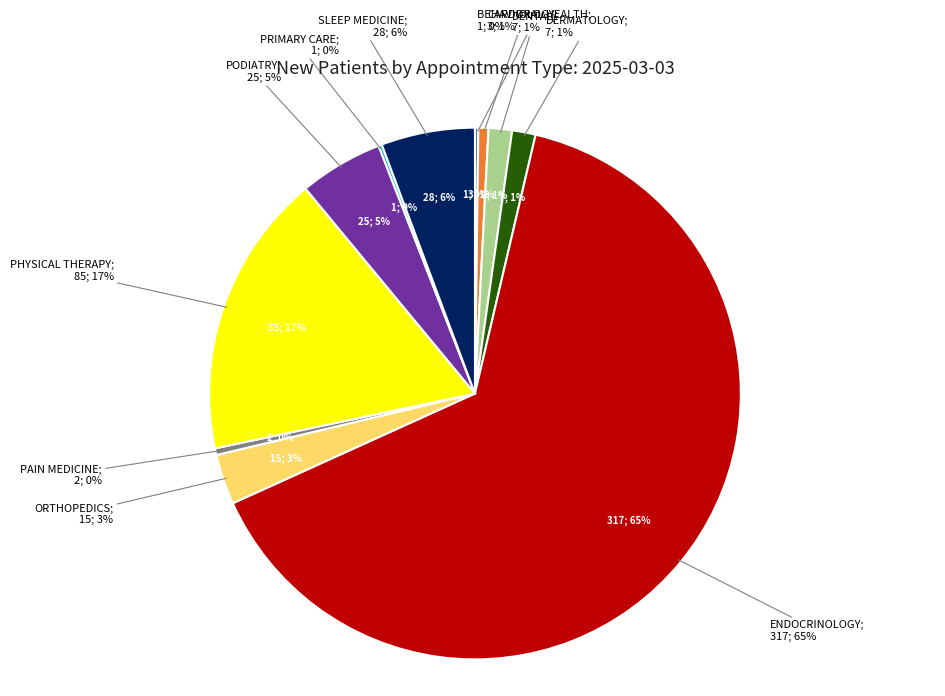

To the nearest percent, what is the difference between the BEHAVIORAL HEALTH and SLEEP MEDICINE slice percentages?

5%